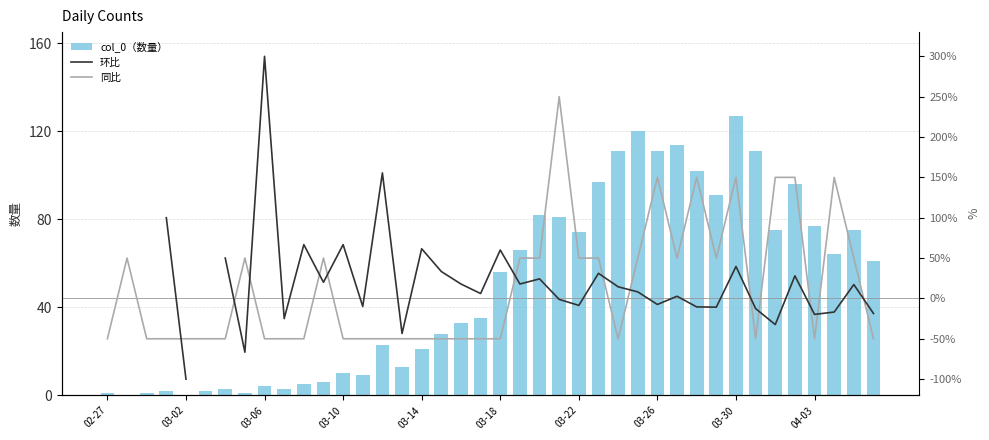

List the series in order of their overall mean, highest first.

col_0（数量）, 环比, 同比